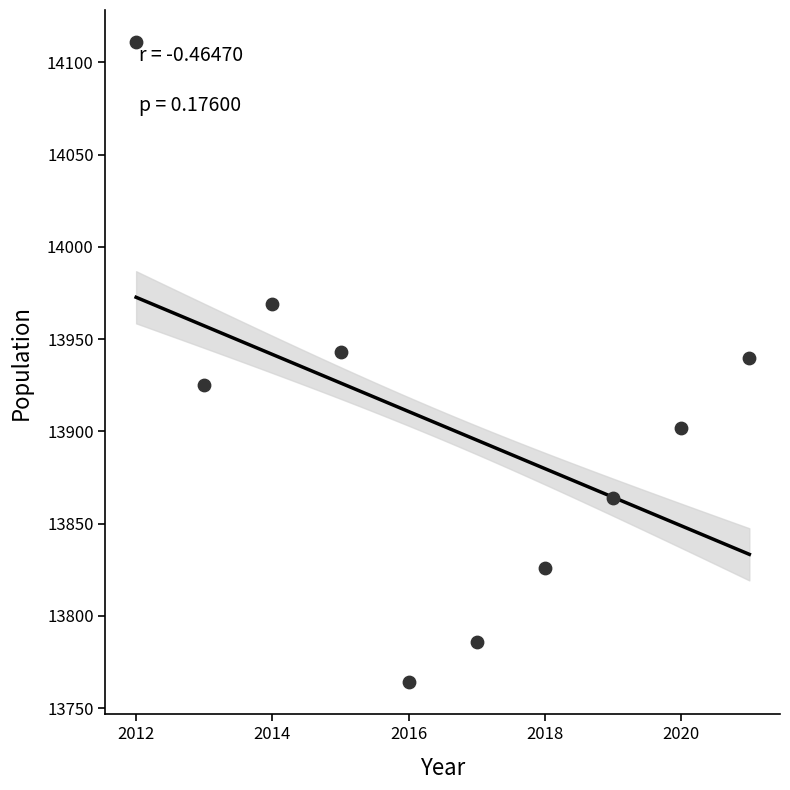

What is the average Y value?

13903